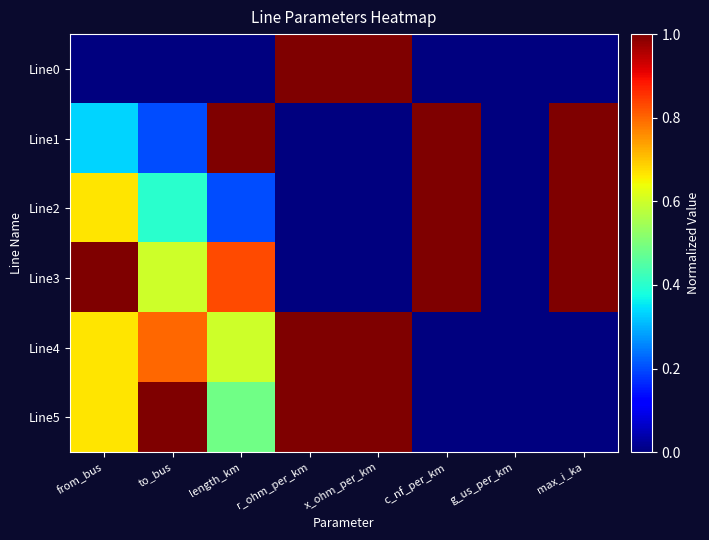

Which series has the largest total across all categories?

Line3